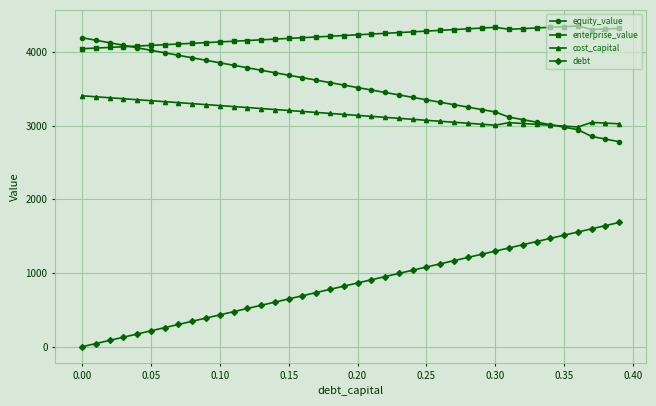

Is this an area chart (filled region under the line)?

No